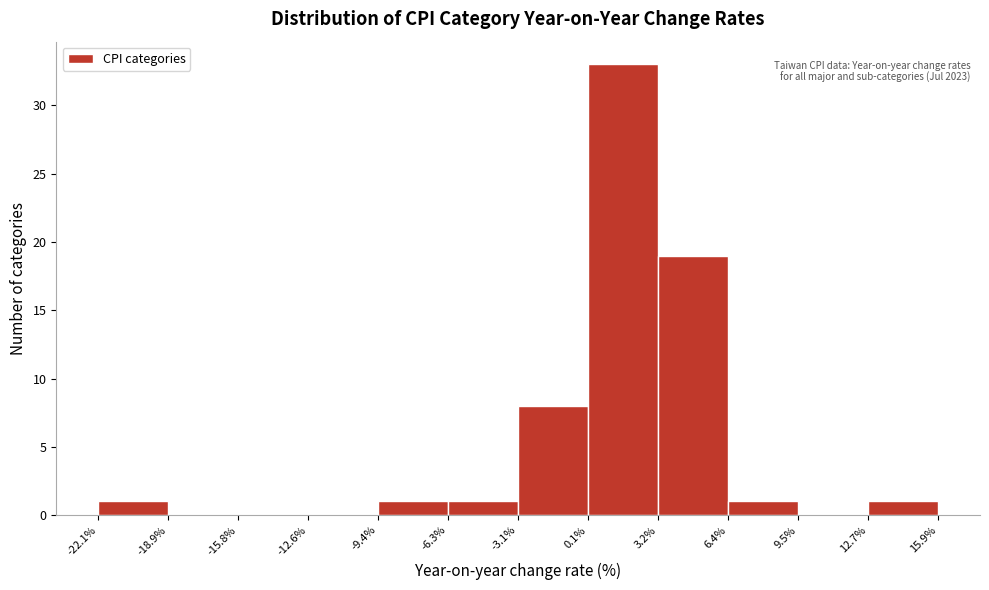

Over which range of the x-axis is the bar tallest?

0.1% to 3.2%